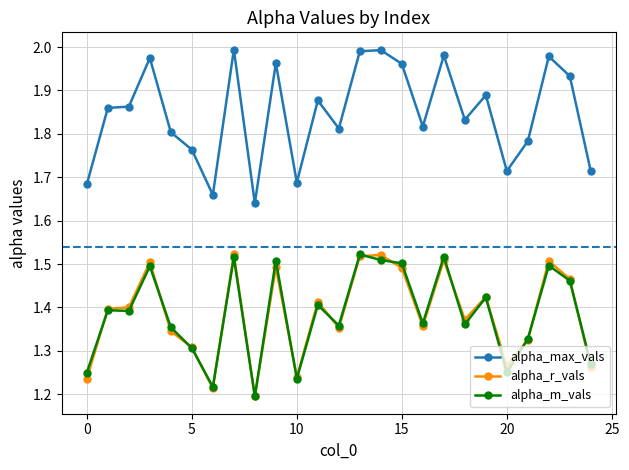

What is the difference between the maximum and second lowest values in the alpha_m_vals series?

0.3